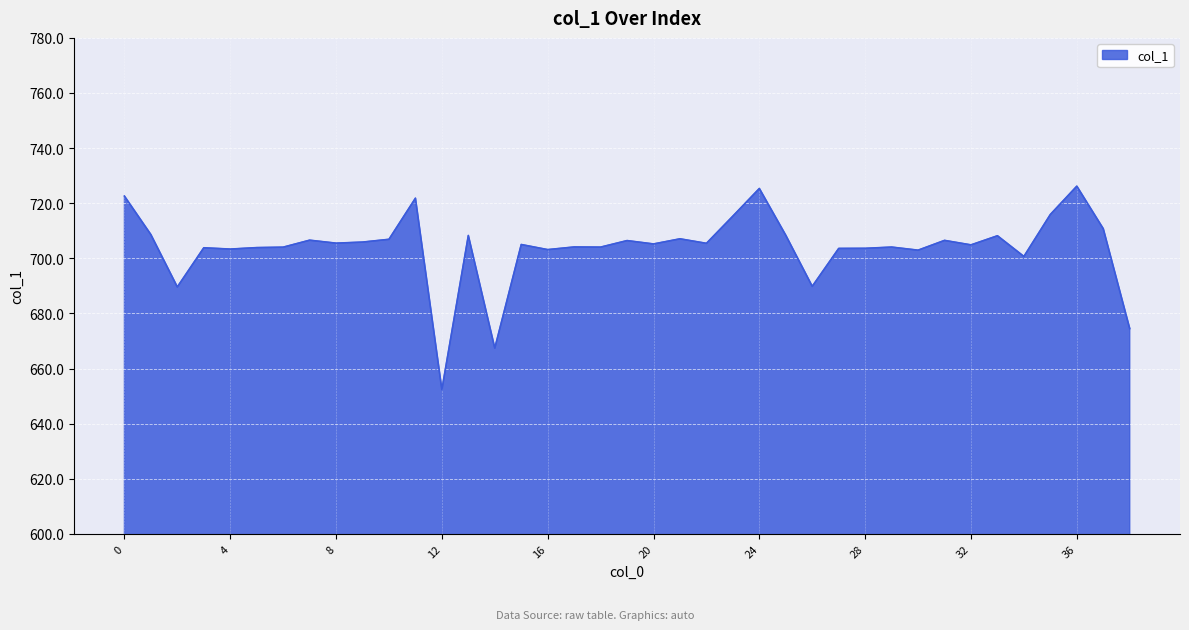

What is the difference between the maximum and minimum values?

73.8